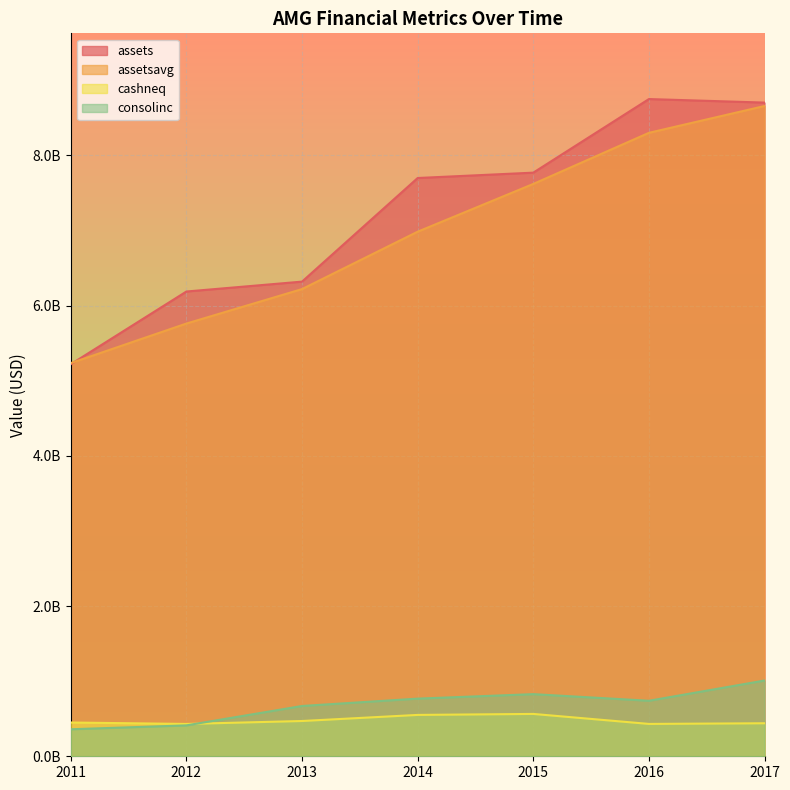

Does the chart display data point markers on the line(s)?

No